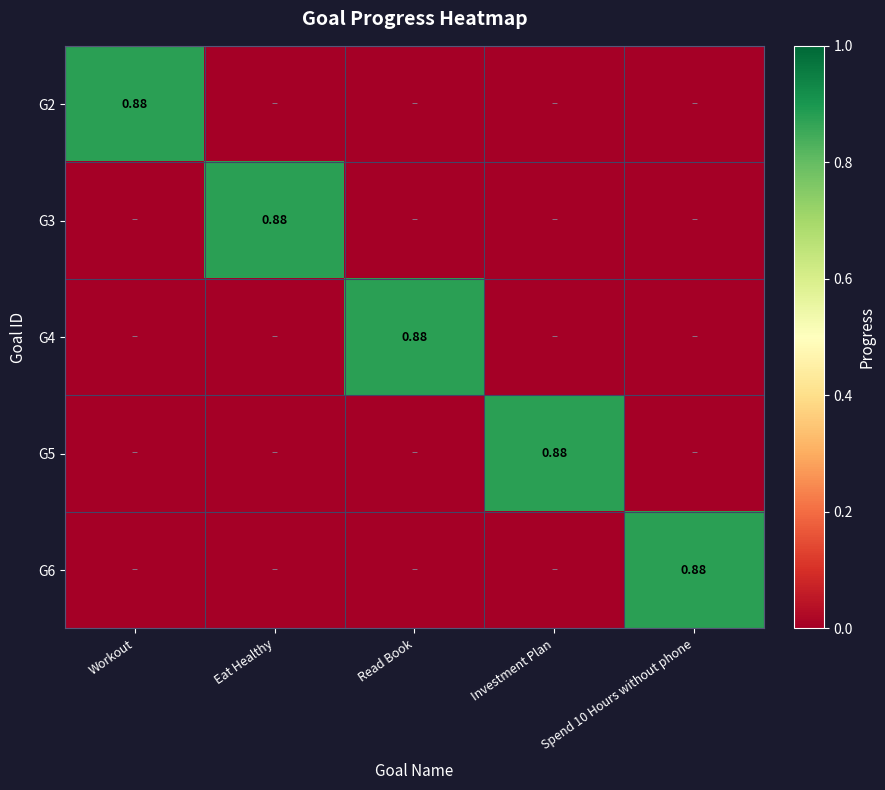

Count the number of categories in the chart.

5